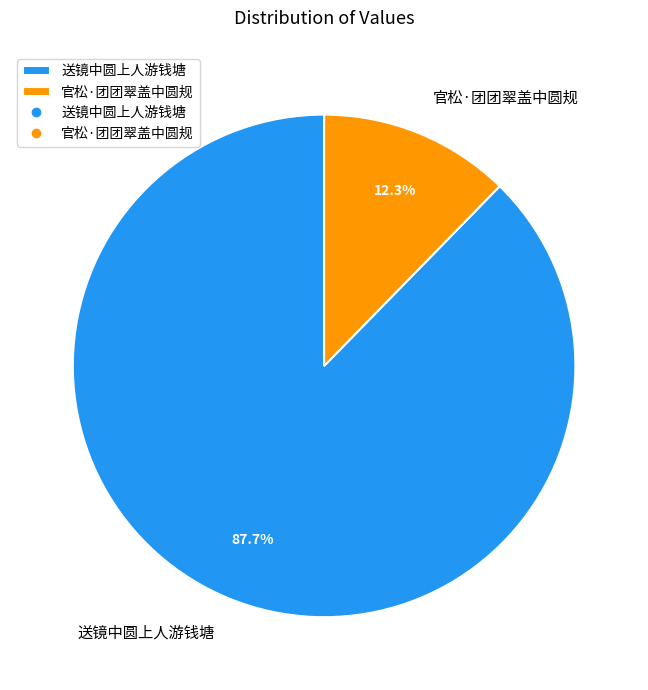

To the nearest percent, what is the difference between the largest and smallest slice percentages?

75%